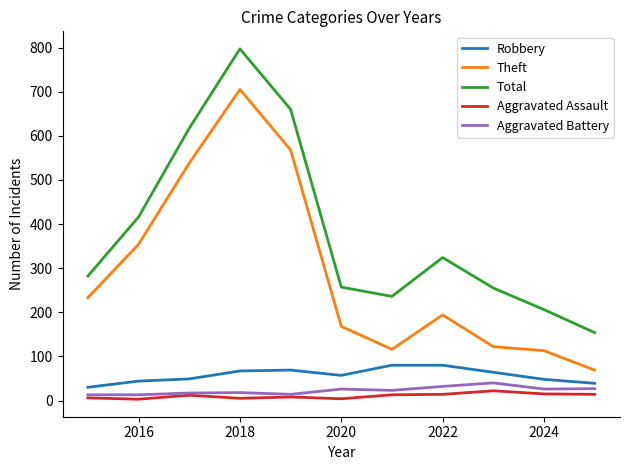

True or false: Aggravated Battery and Total cross at least once.

False